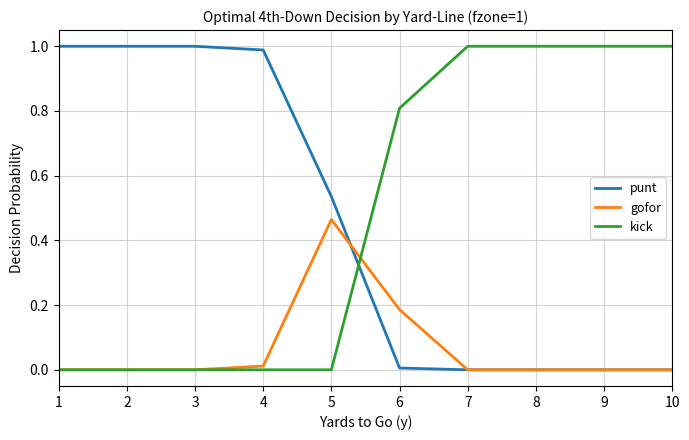

Which category has the highest value in the gofor series?

5